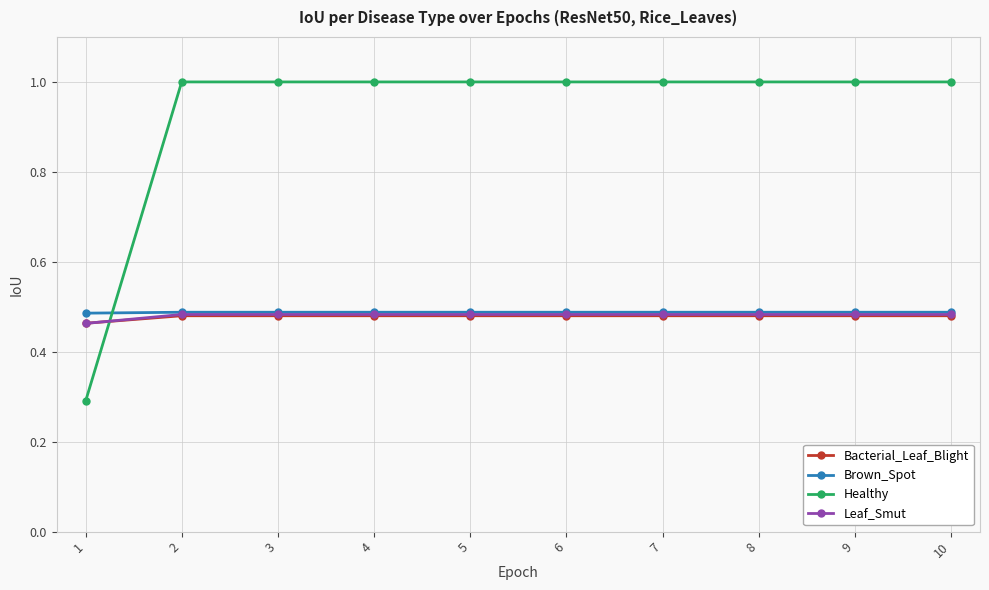

What is the value of the Healthy point at the 2nd from the left?

1.0